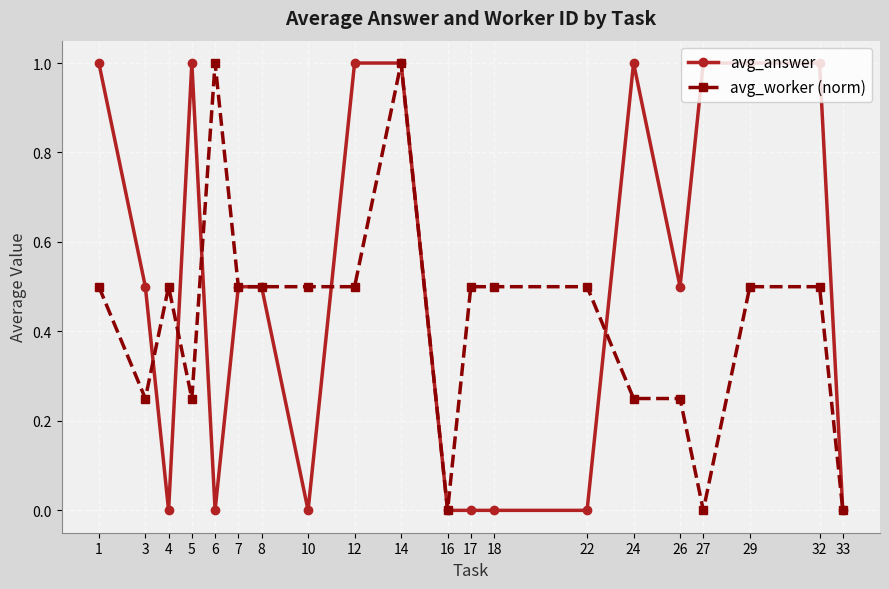

The value of avg_worker (norm) at 16 is 0.0. True or false?

True